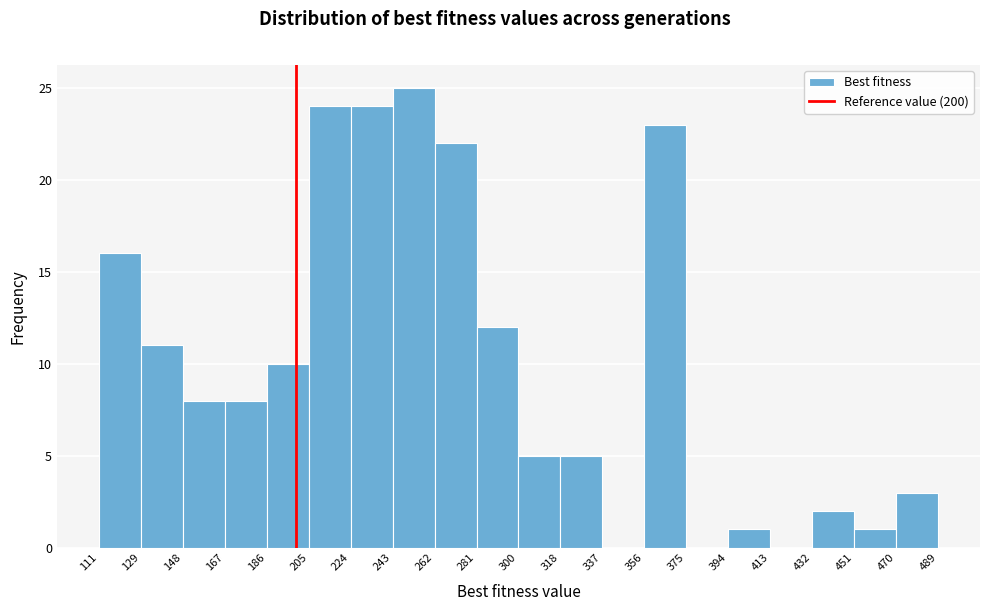

Which range on the x-axis has the tallest bar?

243 to 262